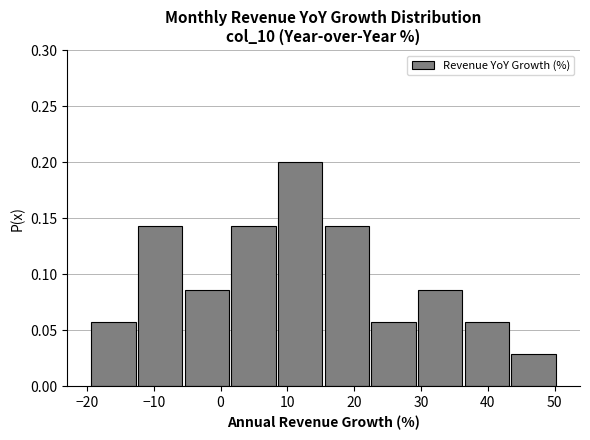

Which range on the x-axis has the tallest bar?

8 to 15